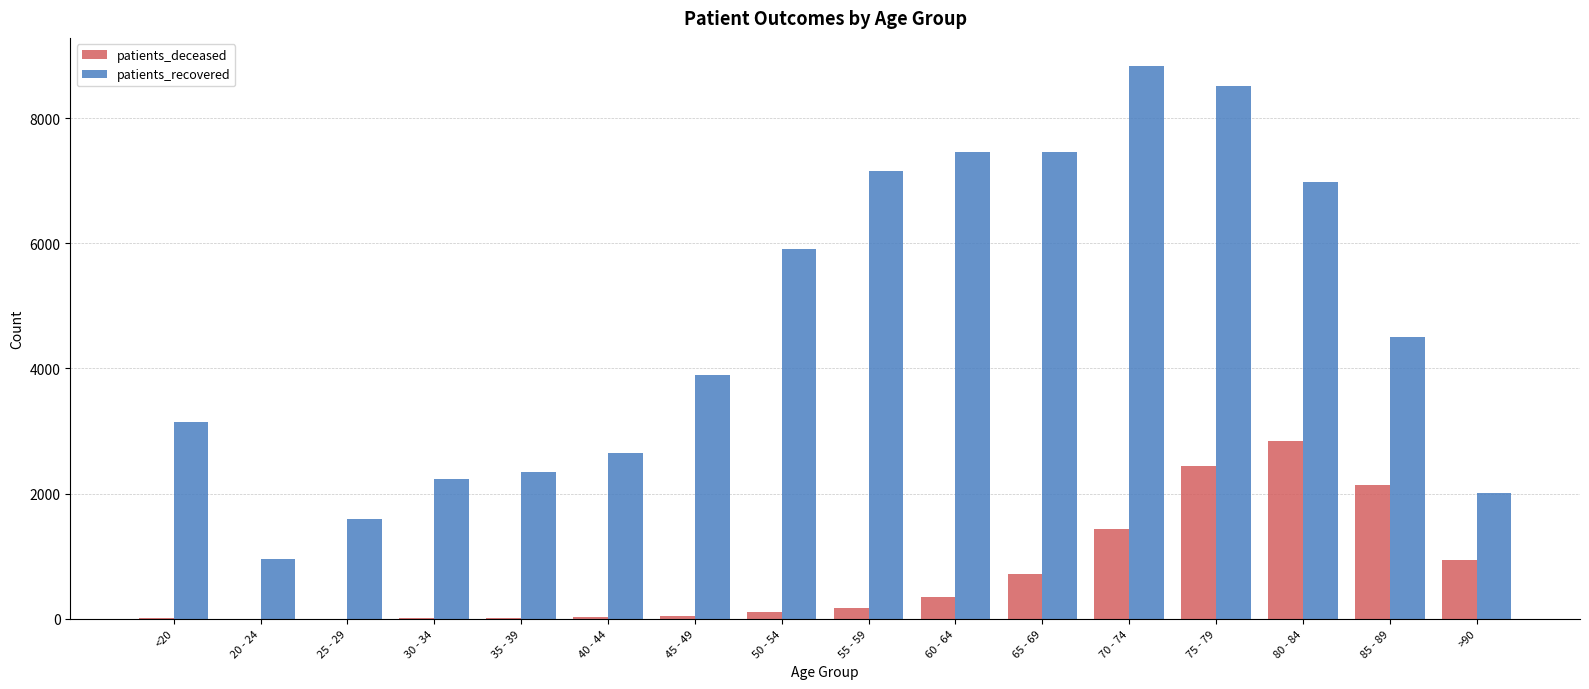

Count the number of categories in the chart.

16